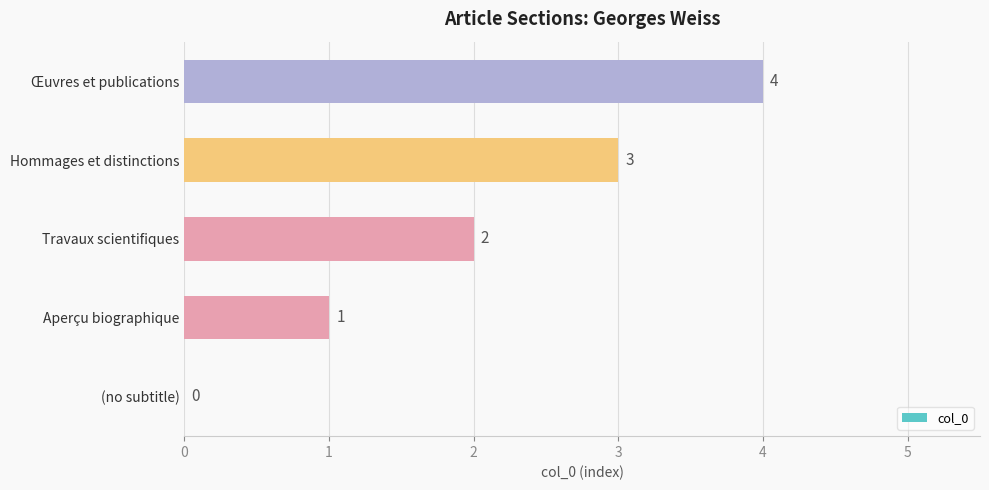

How many values are between 1 and 3?

3